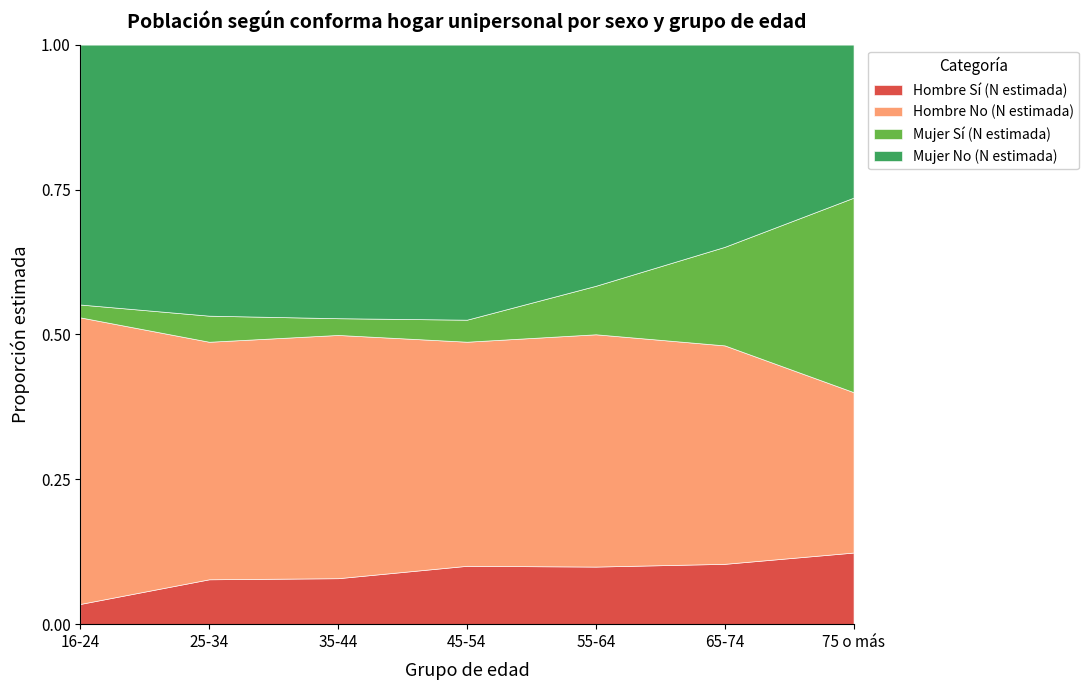

At which category does Hombre Sí (N estimada) reach its first local peak?

45-54